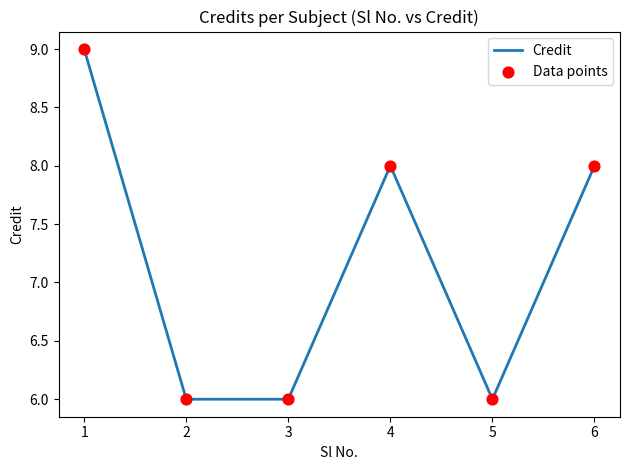

What is the ratio of the value at 1 to the value at 2?

1.5